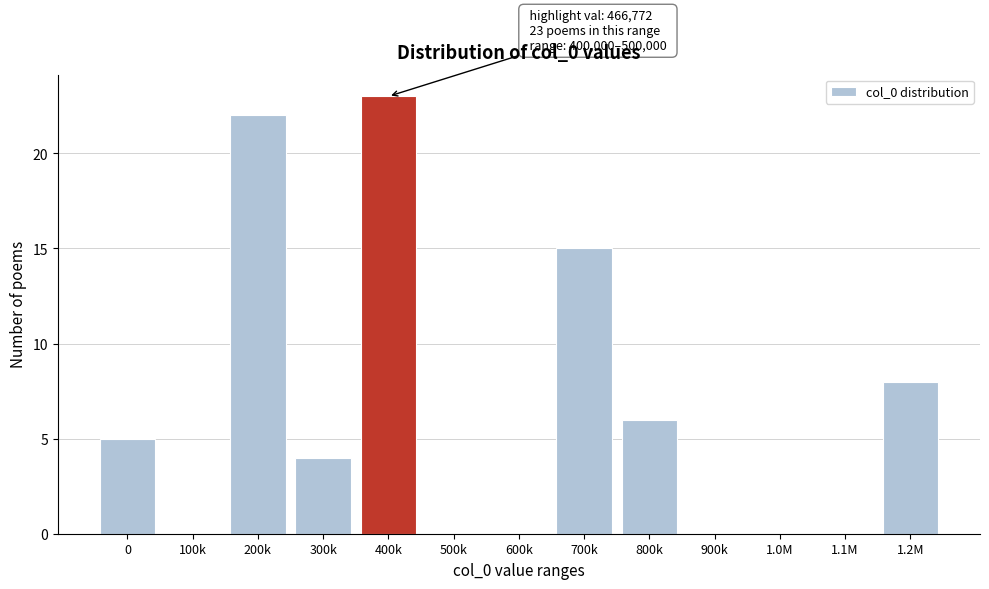

Reading right to left, transcribe all the data shown in this chart.

1.2M=8	1.1M=0	1.0M=0	900k=0	800k=6	700k=15	600k=0	500k=0	400k=23	300k=4	200k=22	100k=0	0=5